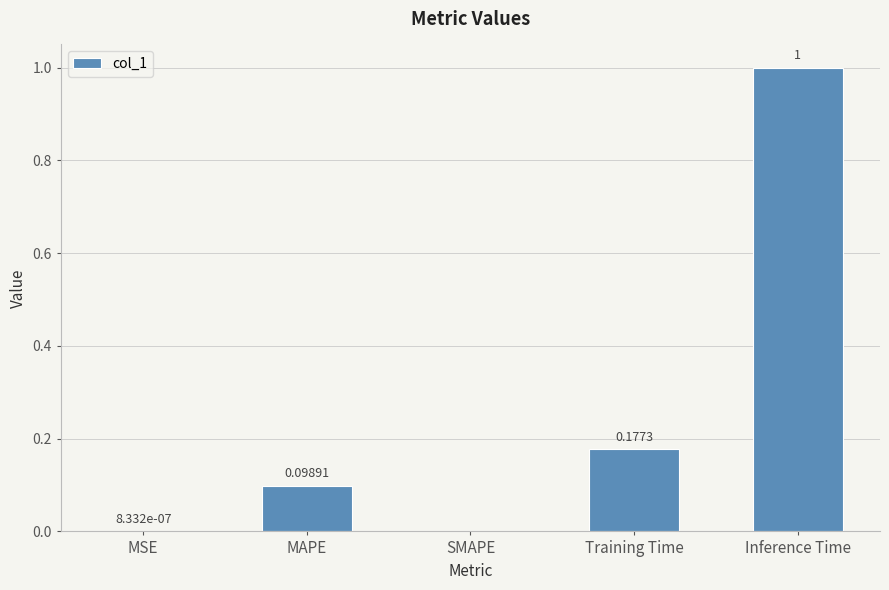

What is the average value?

0.3